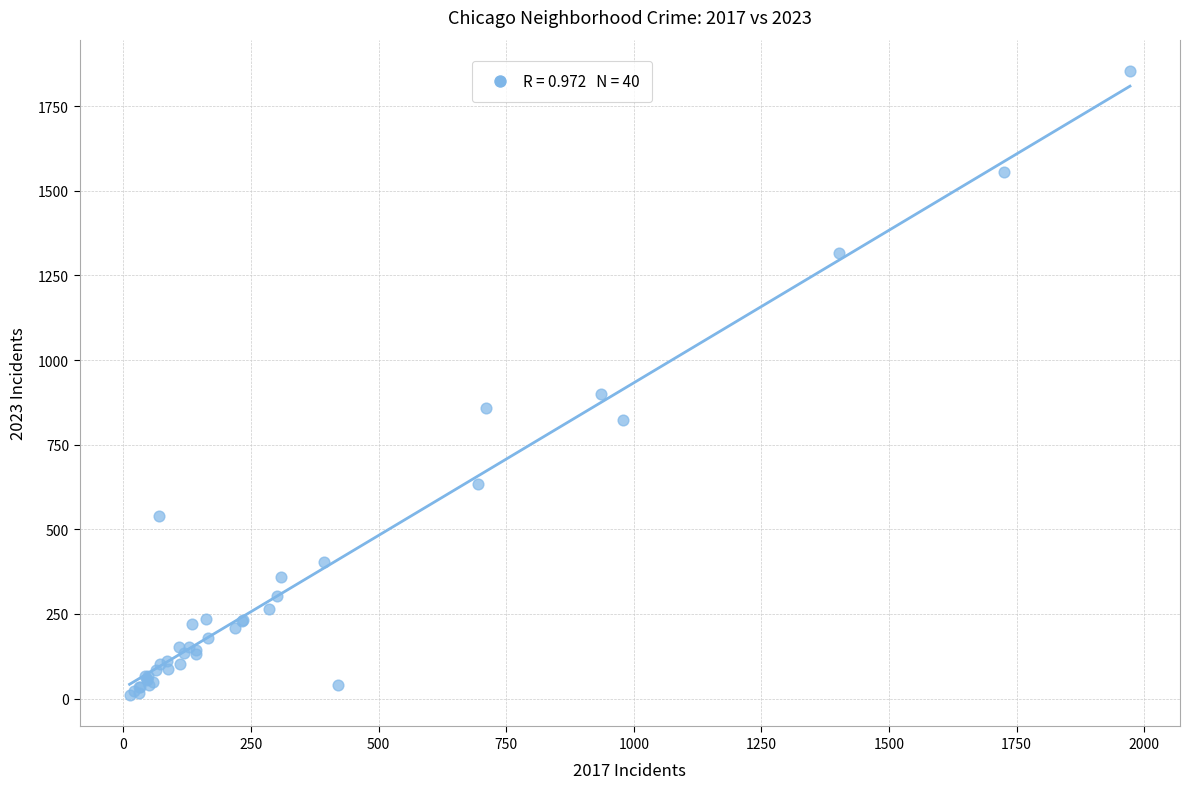

What Y value in the scatter plot is closest to 932?

901